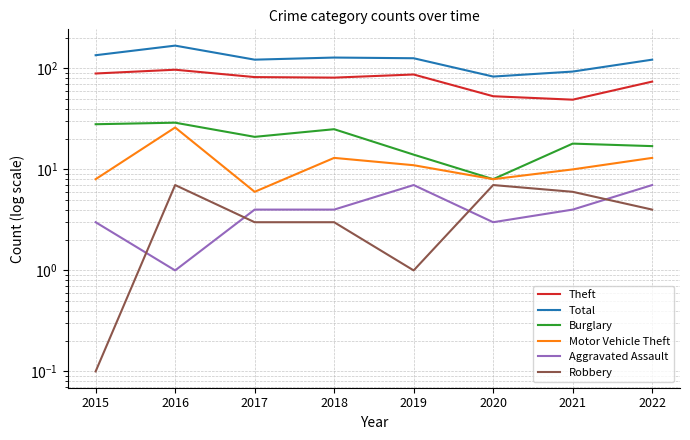

How many series are shown in this chart?

6